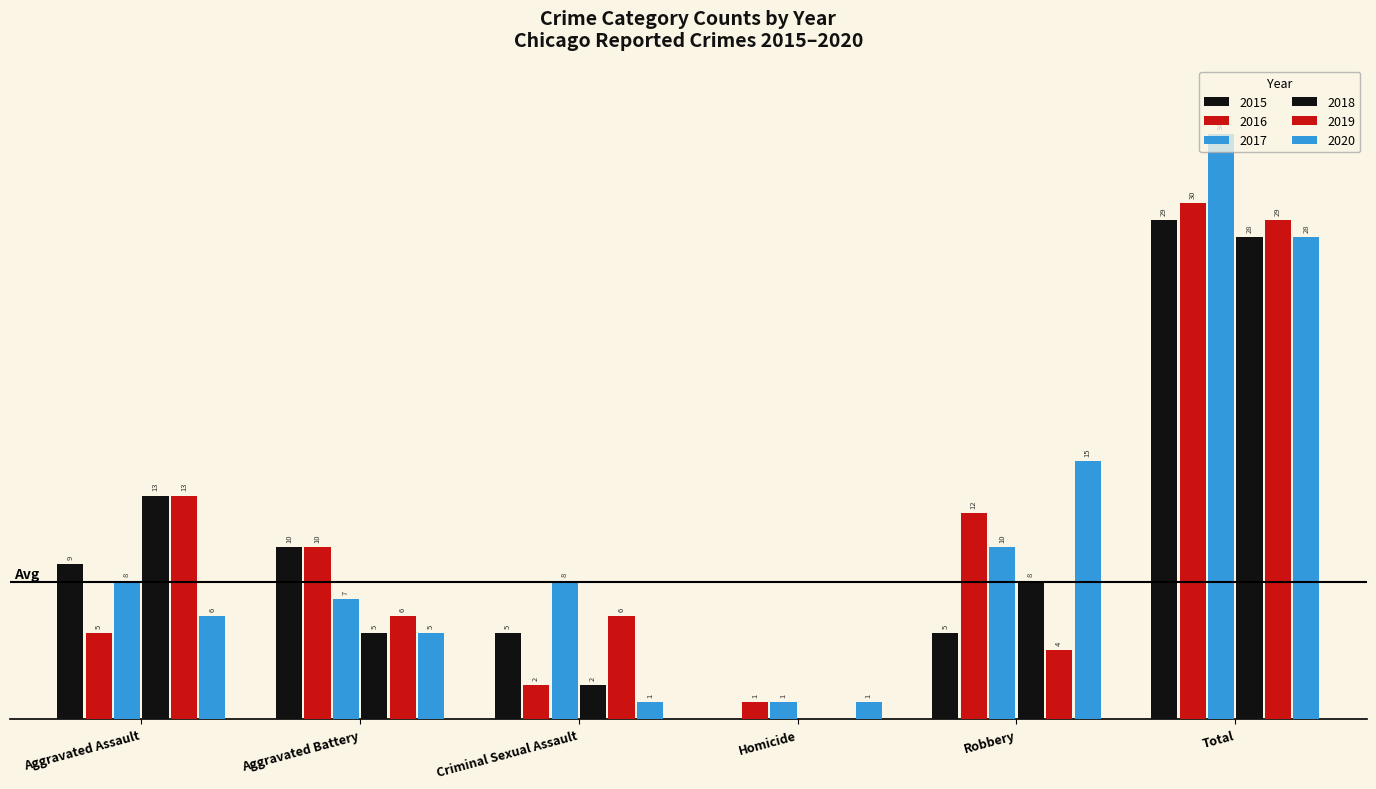

Are the bars grouped side by side (vs. stacked)?

Yes